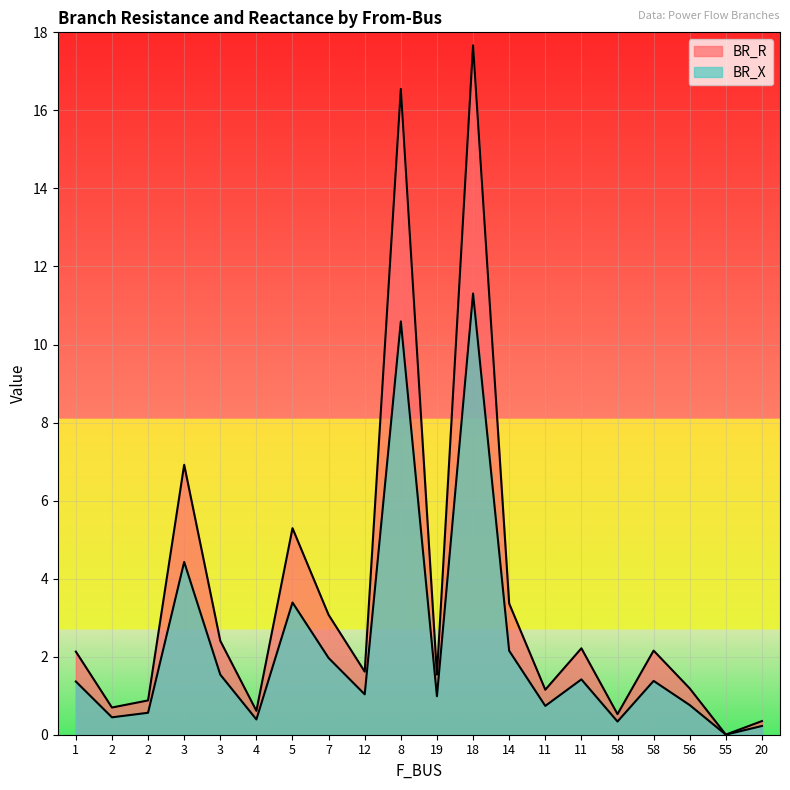

How many values in the BR_R series exceed 2?

10